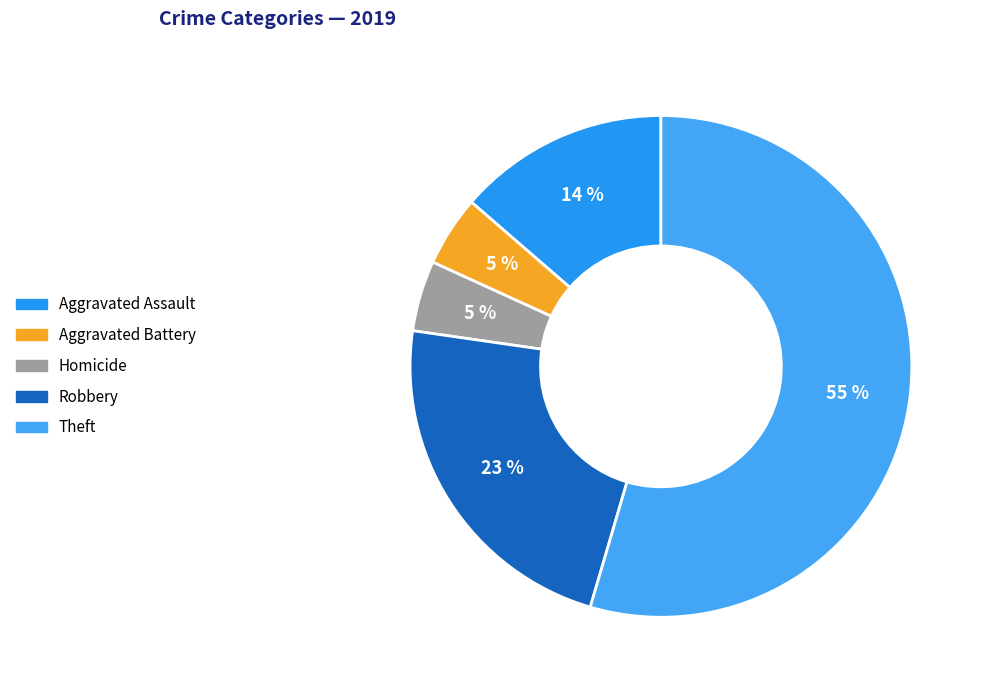

How many segments does this pie chart have?

5